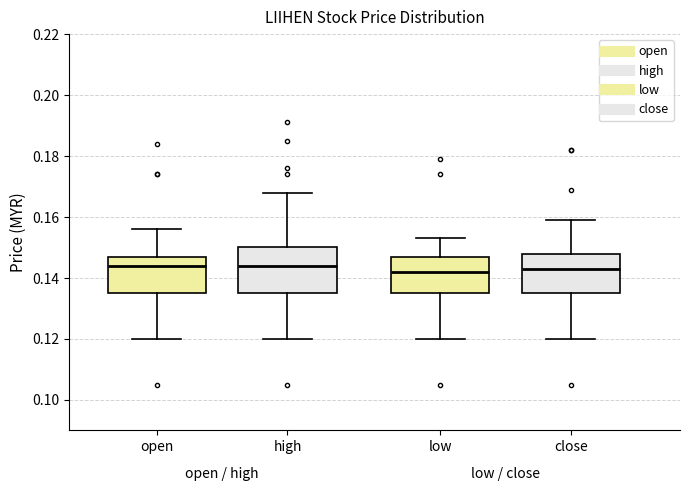

Which box is the tallest, from its lower edge to its upper edge?

high